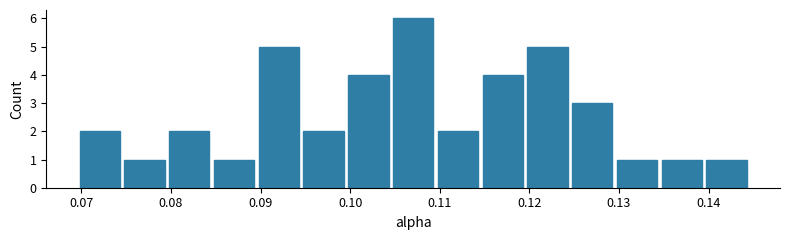

Reading left to right, list every bar in this chart as the range it spans on the x-axis followed by its height. Neither the bar edges nor the heights are printed on the chart, so give them approximately, as read against the axes.

0.070 to 0.075: 2
0.075 to 0.080: 1
0.080 to 0.085: 2
0.085 to 0.090: 1
0.090 to 0.095: 5
0.095 to 0.100: 2
0.100 to 0.105: 4
0.105 to 0.110: 6
0.110 to 0.115: 2
0.115 to 0.120: 4
0.120 to 0.125: 5
0.125 to 0.130: 3
0.130 to 0.135: 1
0.135 to 0.140: 1
0.140 to 0.145: 1